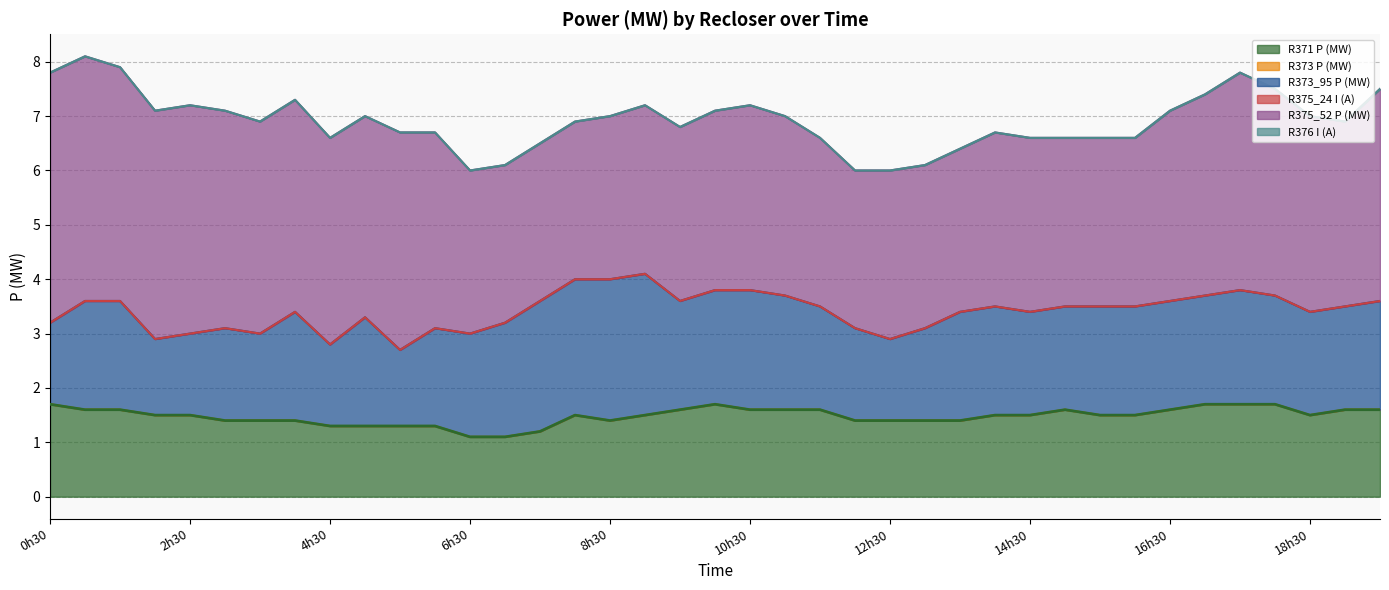

Which has a higher value, 8h or 19h30?

19h30